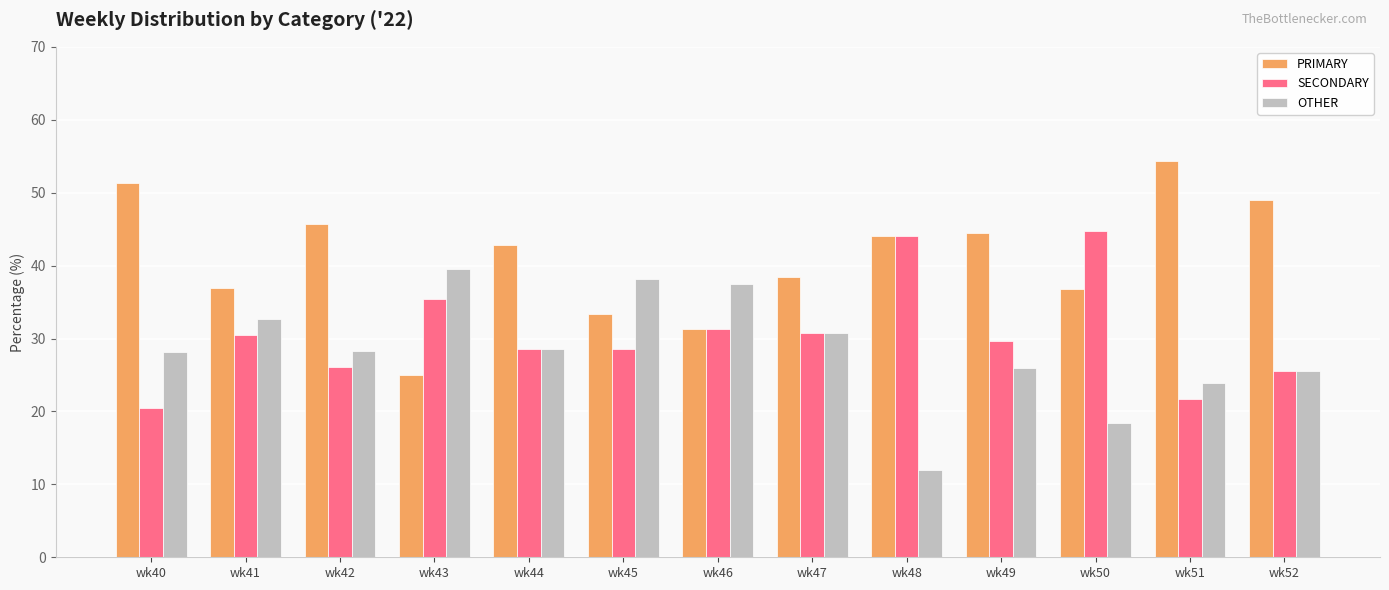

Does the chart contain any negative values?

No